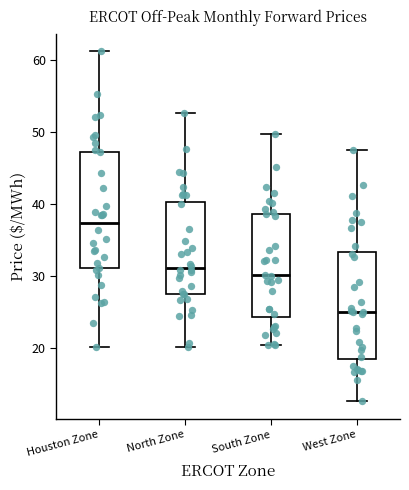

Reading left to right, read every box against the y-axis: the position of its median line, the range the box covers, and the ends of its whiskers. The values are not printed on the chart, so give them approximately, as read against the axis.

Houston Zone: median 37, box 31 to 47, whiskers 20 to 61
North Zone: median 31, box 28 to 40, whiskers 20 to 53
South Zone: median 30, box 24 to 39, whiskers 20 to 50
West Zone: median 25, box 18 to 33, whiskers 13 to 47